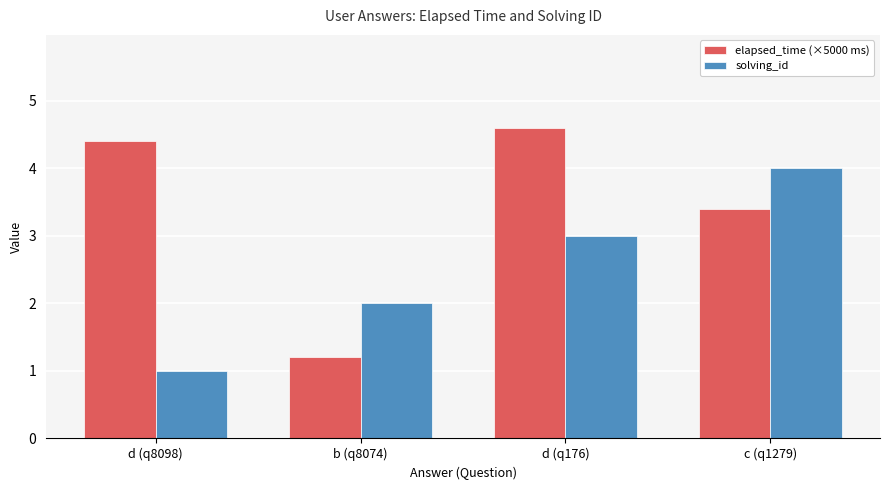

How many groups of bars are there?

4